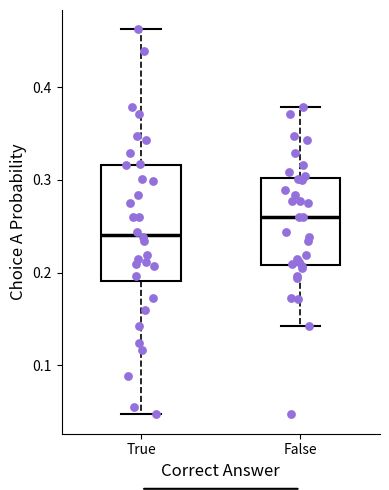

Where does the median line of the box for True sit on the y-axis? The values are not printed on the chart, so give them approximately, as read against the axis.

0.24